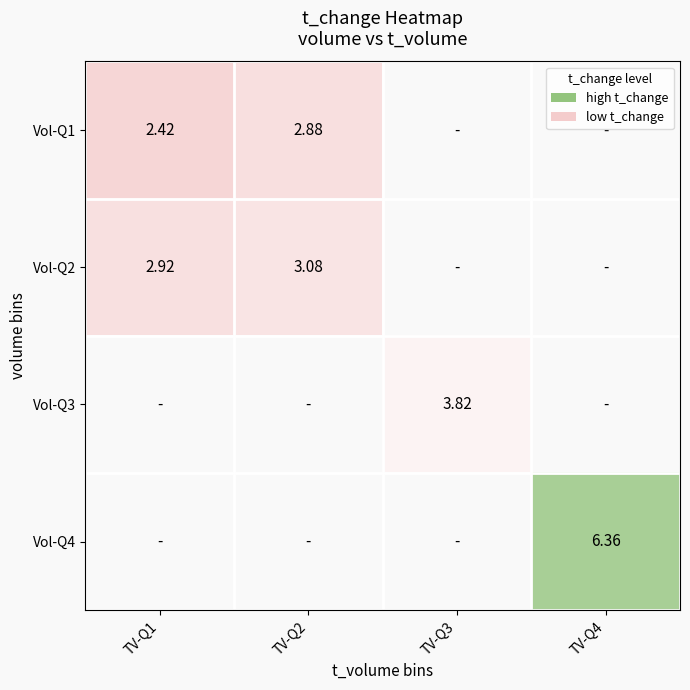

What is the approximate value of Vol-Q1 at TV-Q1?

2.4